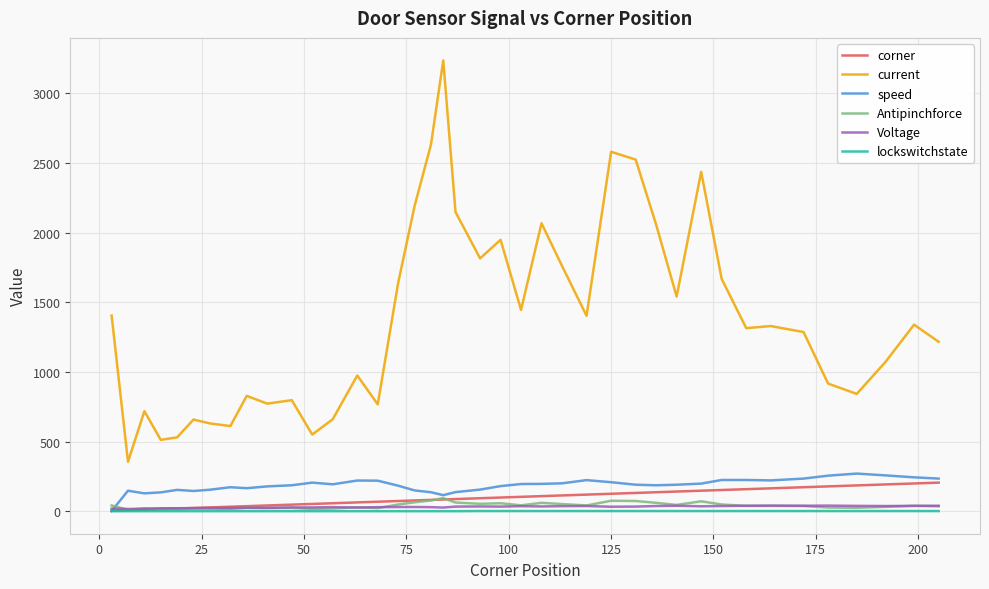

True or false: Antipinchforce and current cross at least once.

False